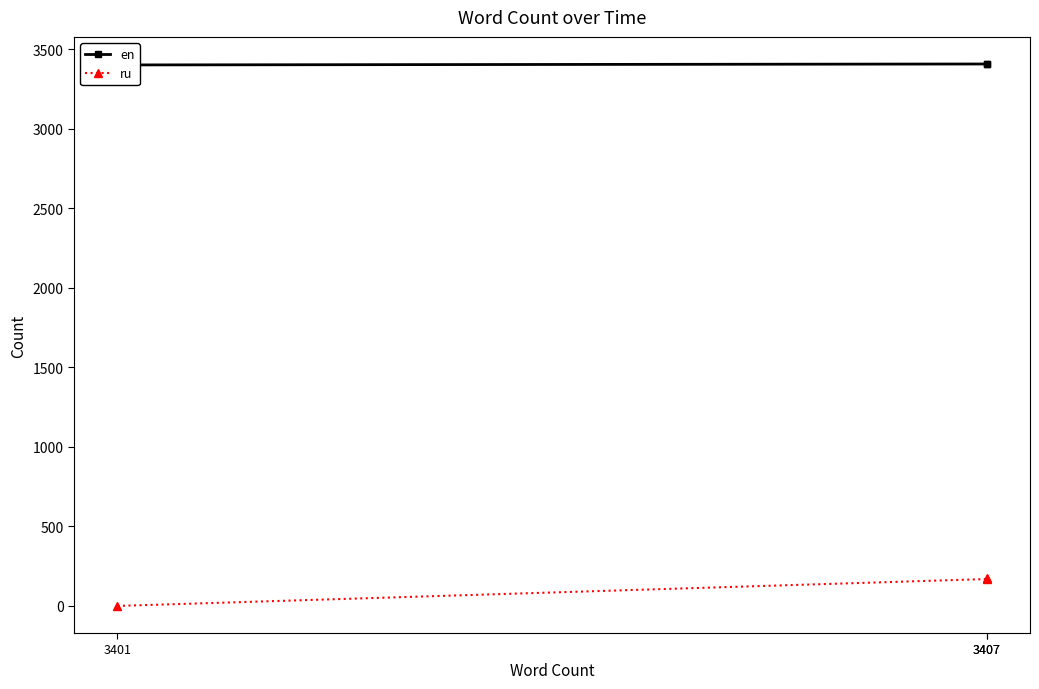

Is the value of ru at 3401 greater than the value of en at 3407?

No